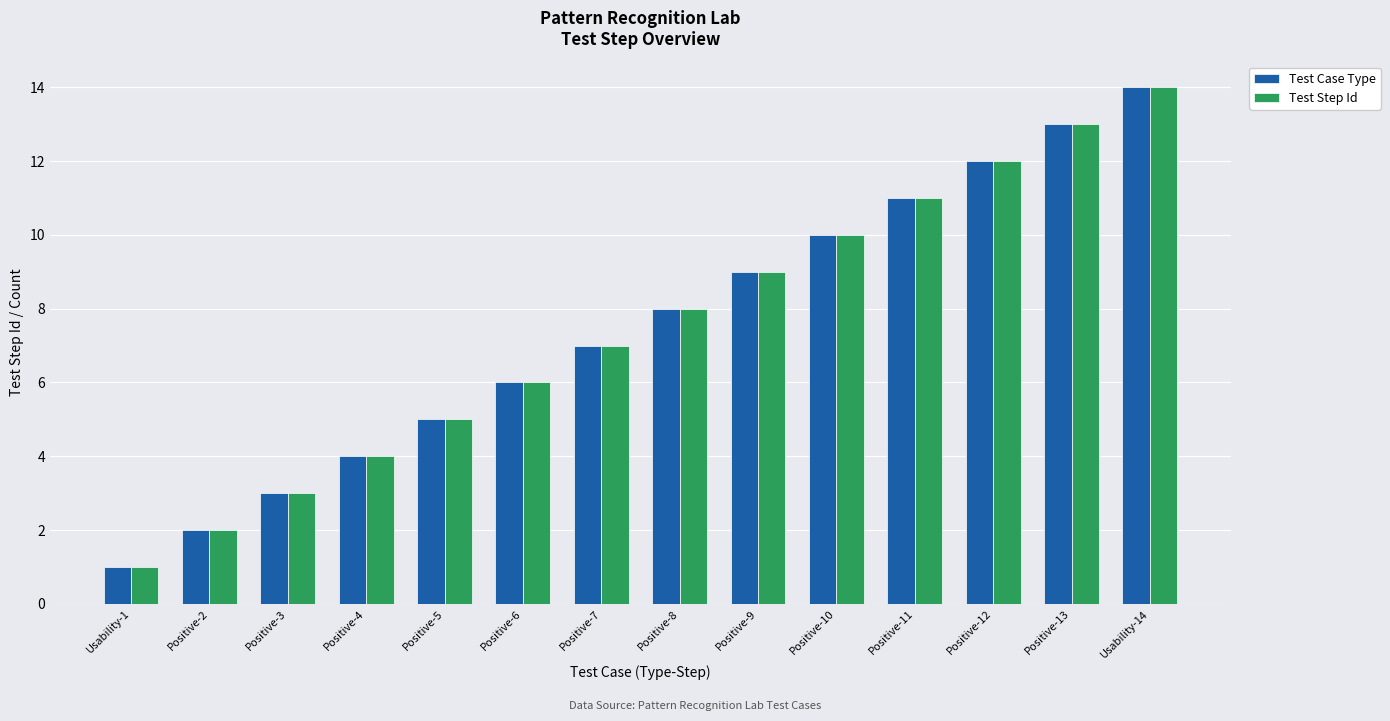

What is the difference between the maximum and minimum values in the Test Step Id series?

13